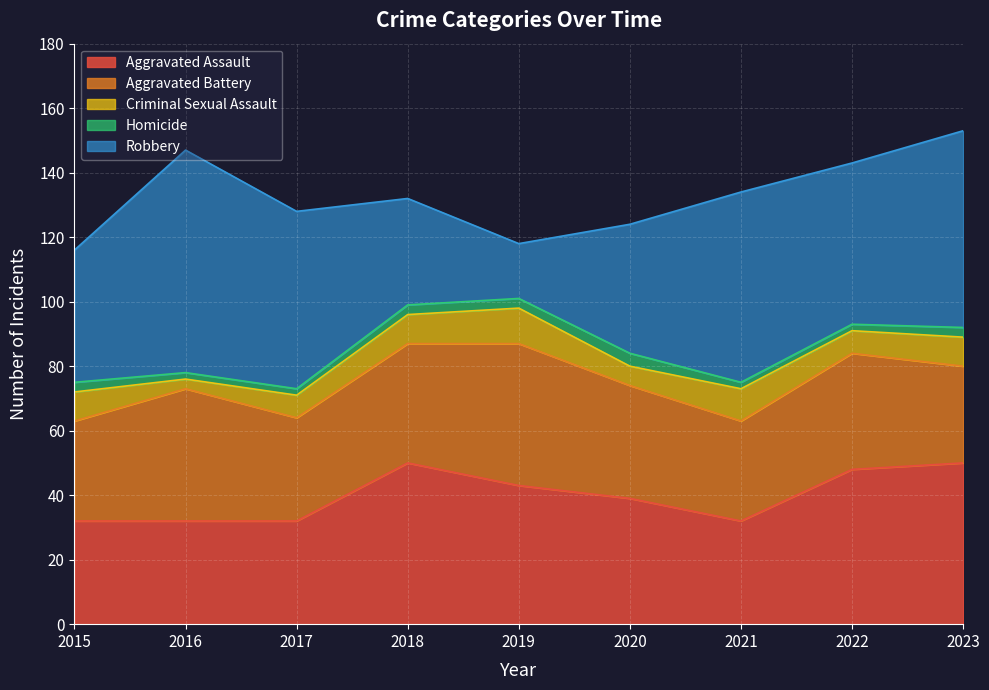

True or false: Homicide and Aggravated Assault intersect in this chart.

False